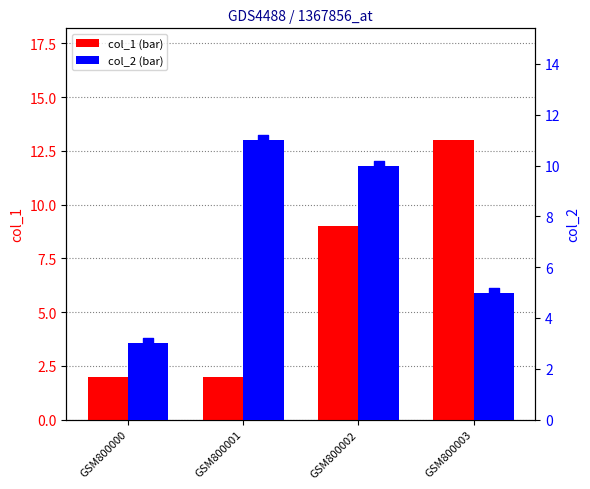

At how many categories does at least one series exceed 2?

4